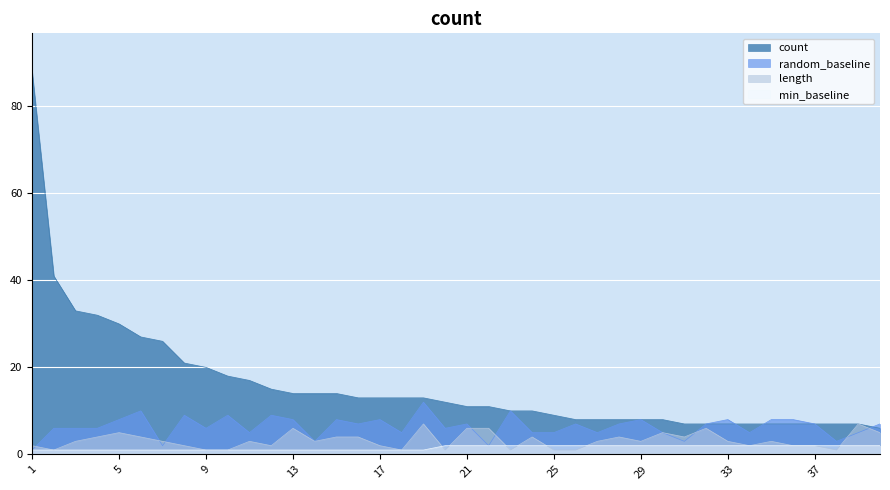

What are all the series names shown in the legend?

count, random_baseline, length, min_baseline